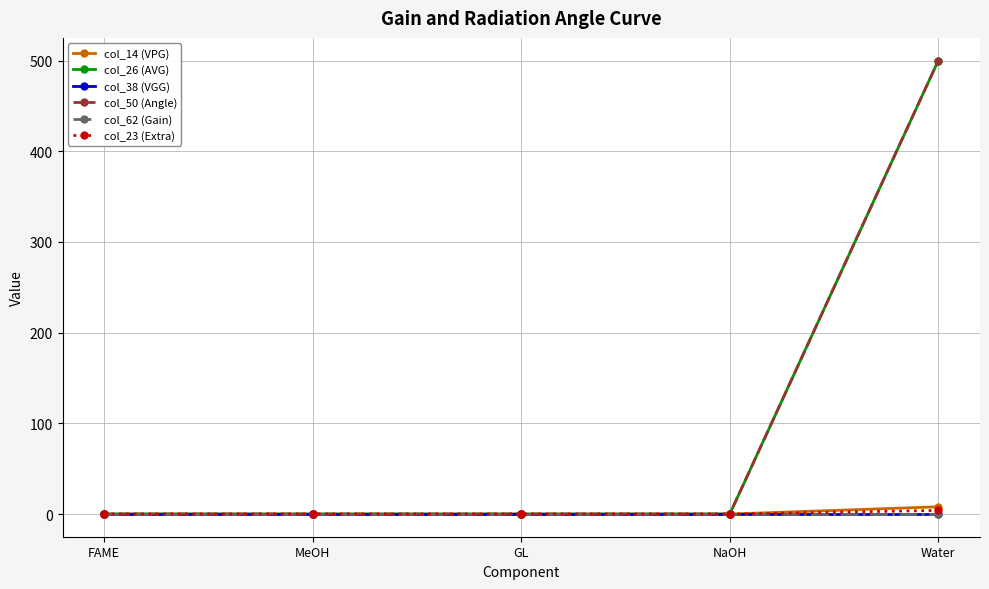

Is this an area chart (filled region under the line)?

No